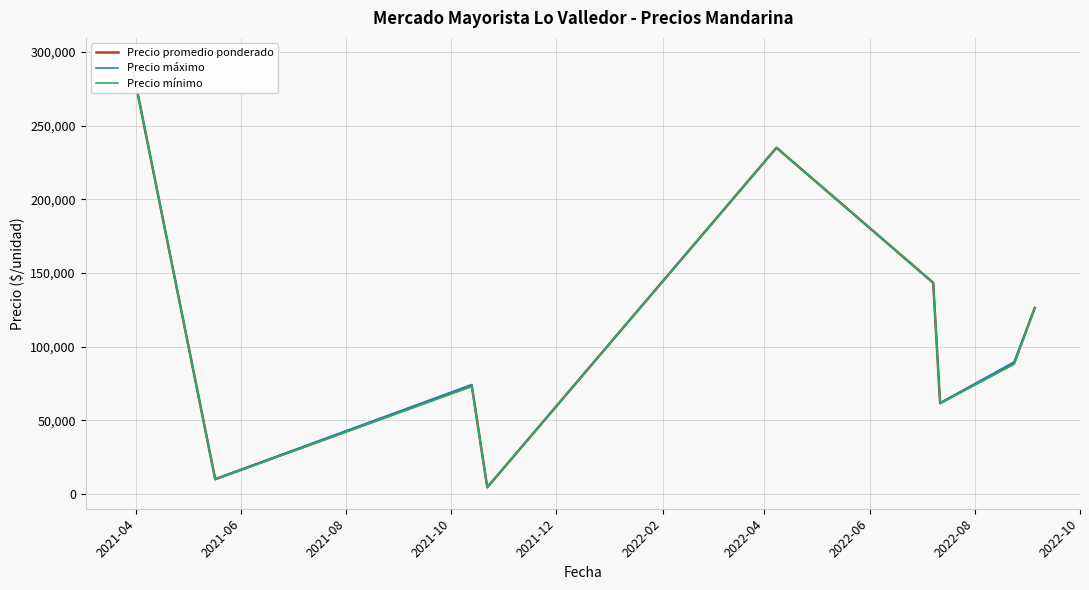

Rank the series by their maximum value, from highest to lowest.

Precio promedio ponderado, Precio máximo, Precio mínimo